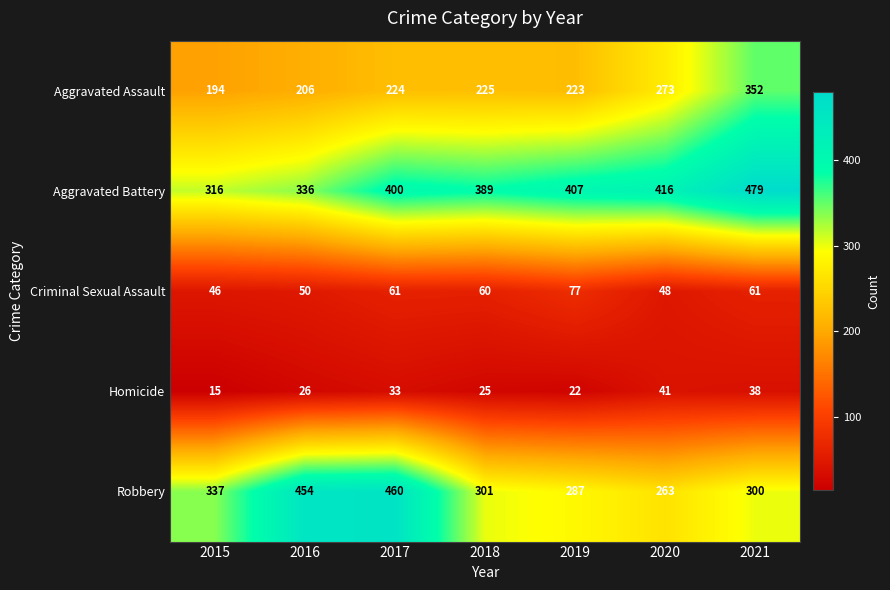

The value of Aggravated Assault at 2015 is 314. True or false?

False